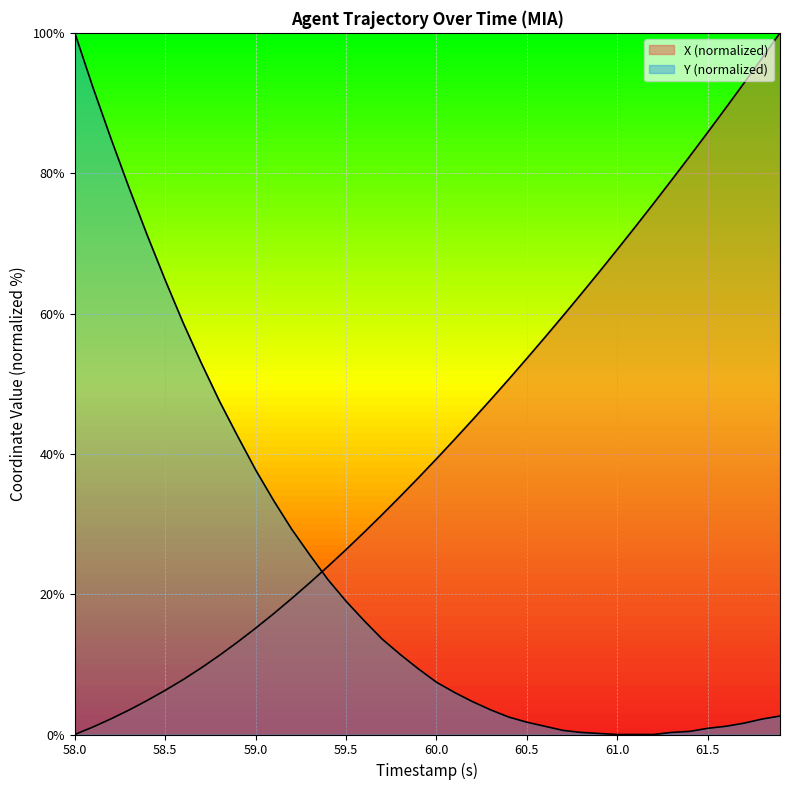

Which series has the largest total across all categories?

X